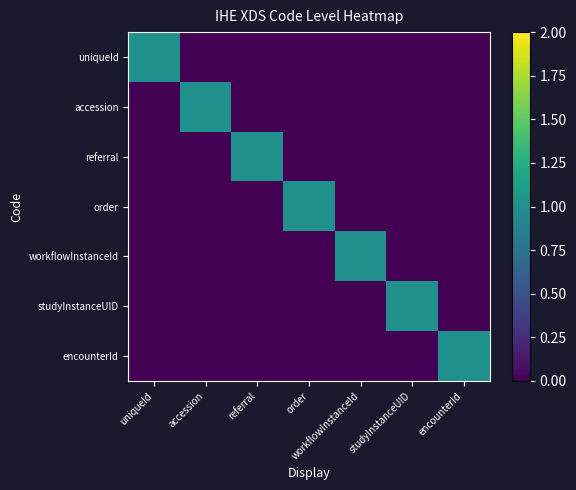

At how many categories does at least one series exceed 0?

7